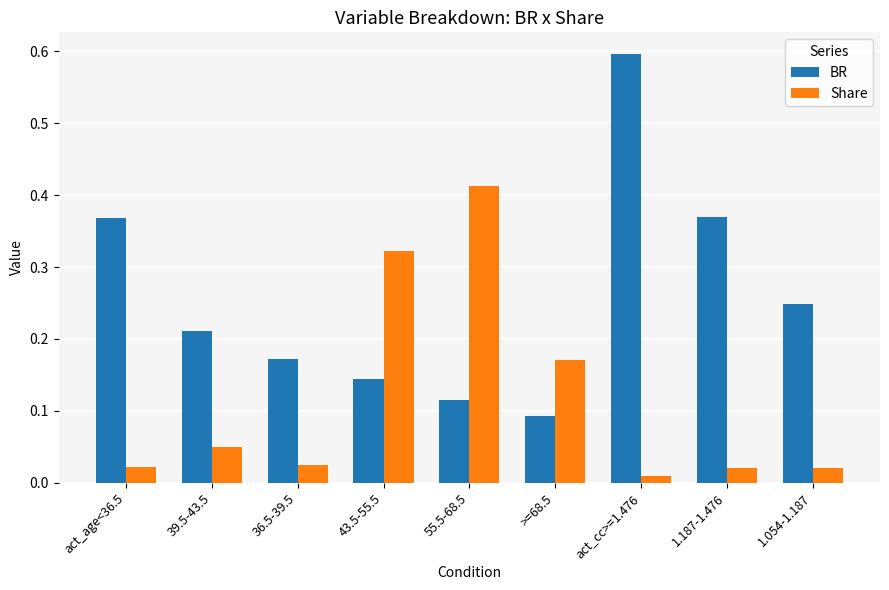

Count the BR values in the range 0 to 1.

9